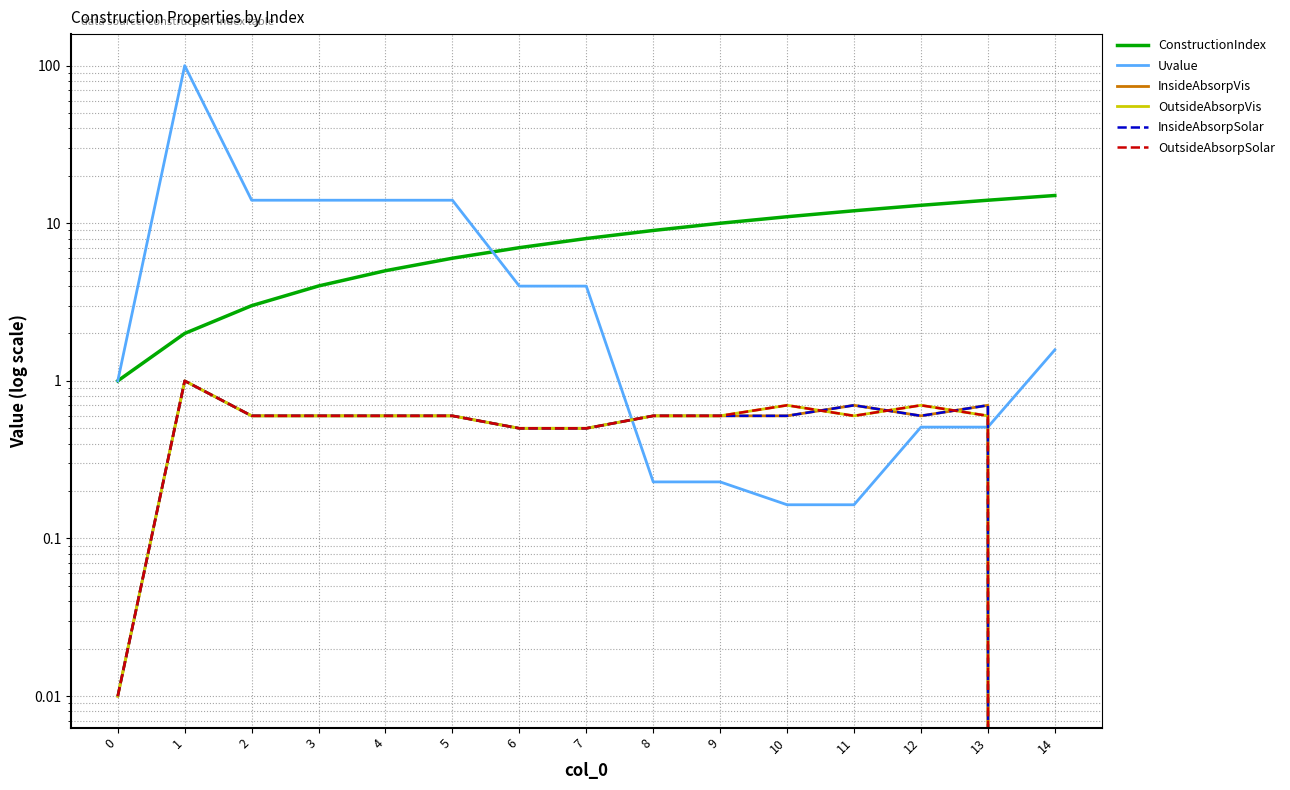

Does the chart have visible grid lines?

Yes